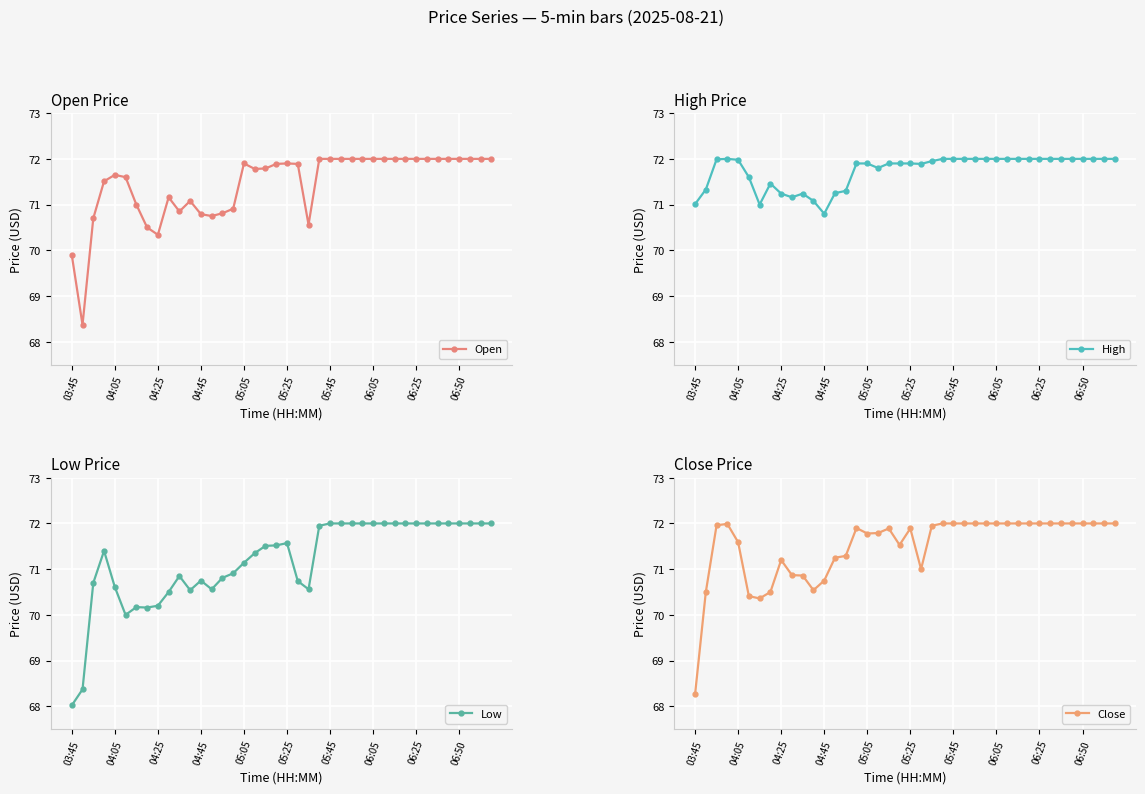

How many categories are shown in the chart?

40